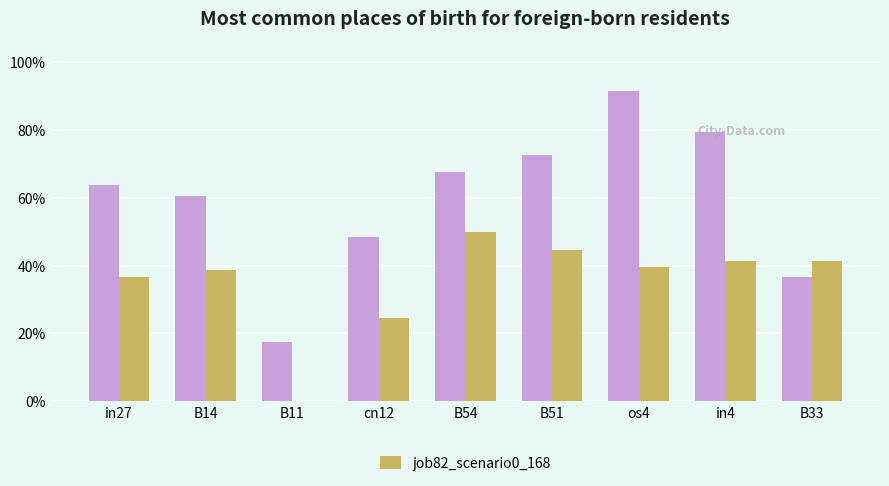

Are the bars grouped side by side (vs. stacked)?

Yes